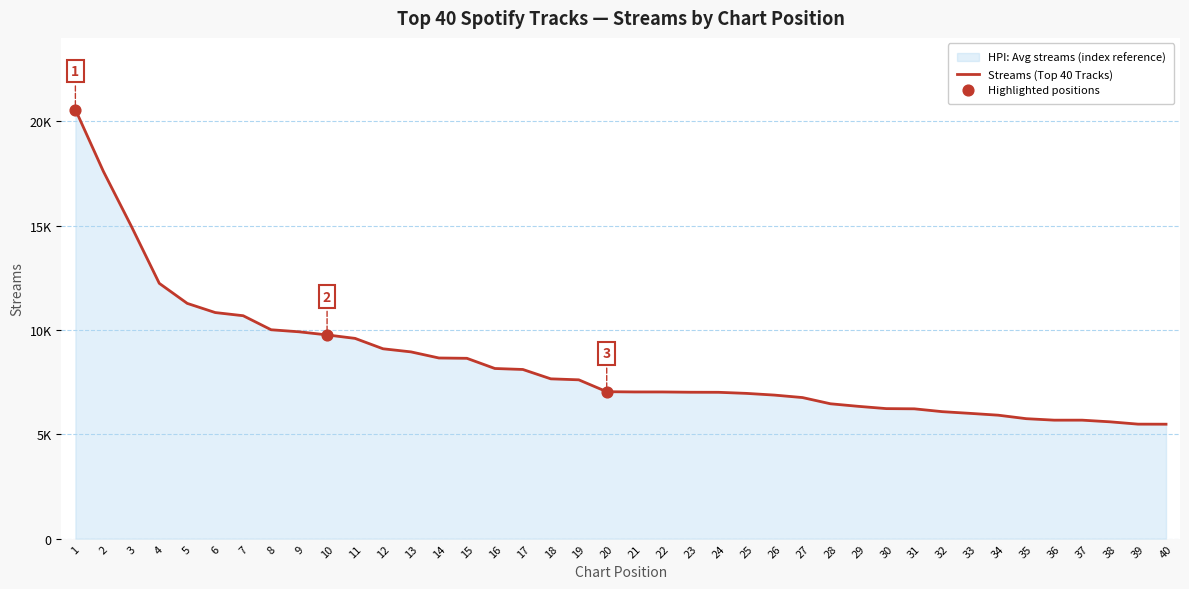

Approximately how many times larger is the value at 39 compared to 9?

0.6